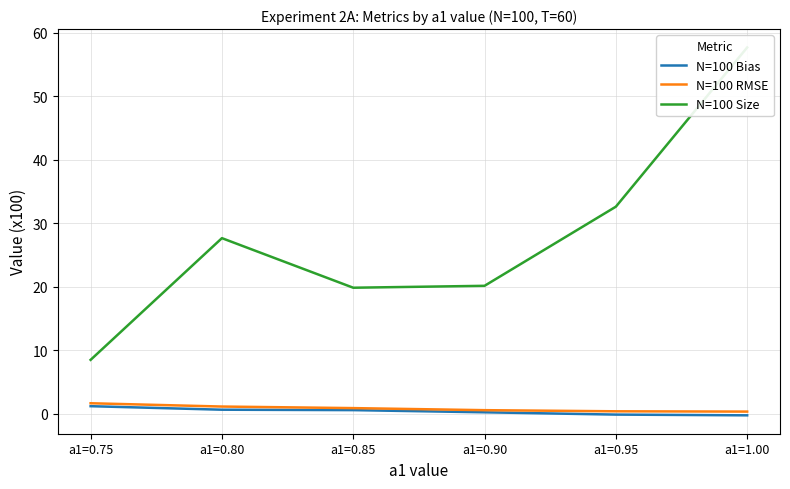

What is the total value across all series at a1=0.75?

11.4